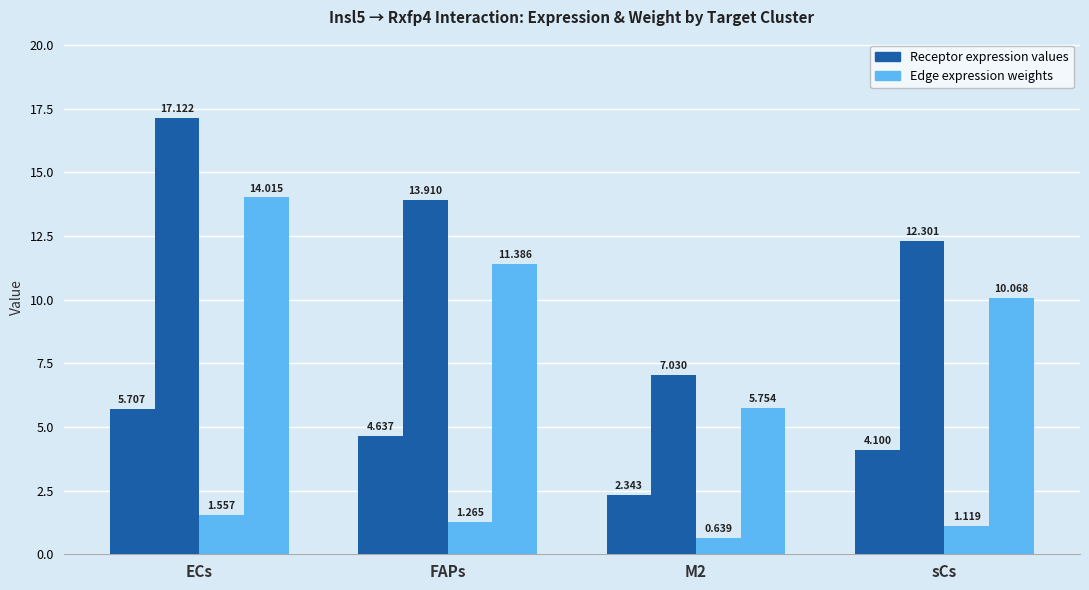

How many distinct data groups are displayed?

4